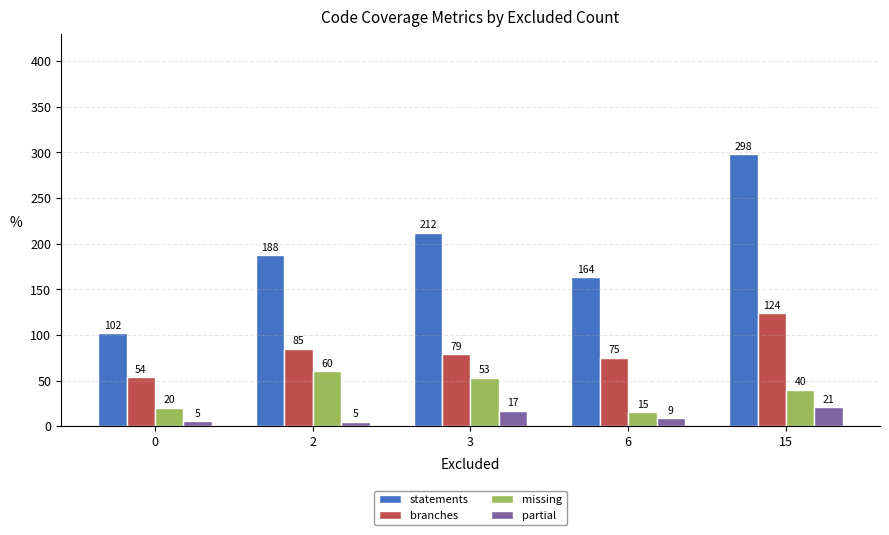

At which category is the sum across all series the highest?

15